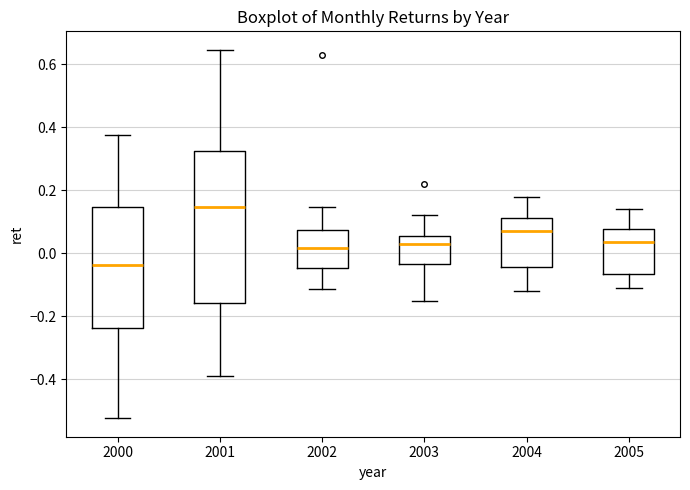

Where is the upper edge of the box at x = 2000 on the y-axis? The values are not printed on the chart, so give them approximately, as read against the axis.

0.14